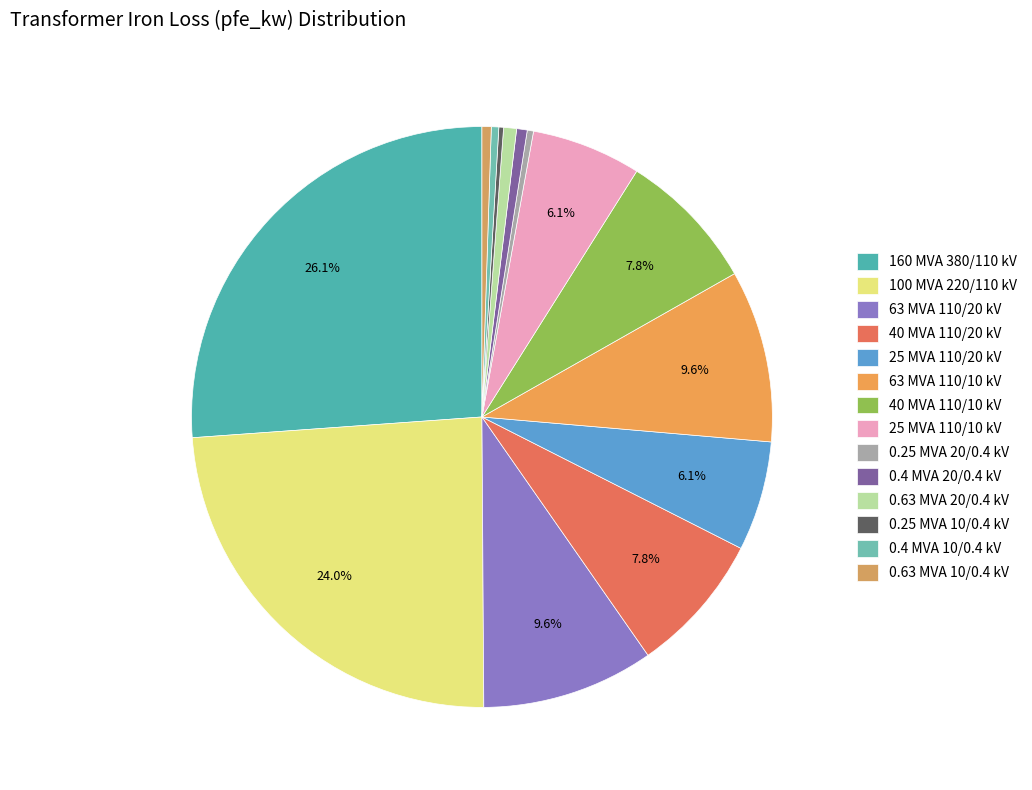

Does 63 MVA 110/10 kV represent more than half of the total?

No